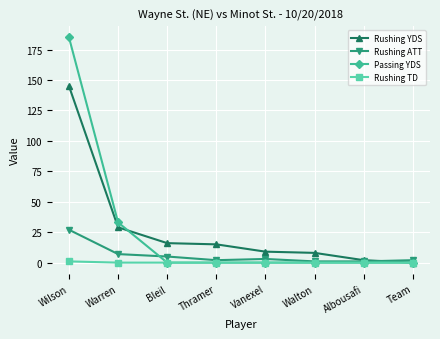

What is the label of the 3rd point from the right?

Walton